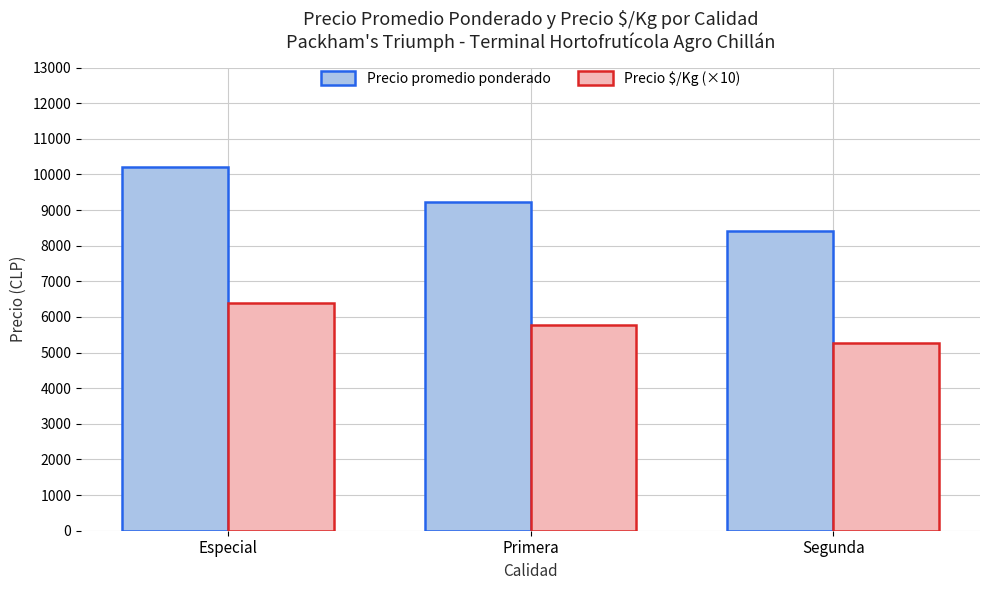

What is the spread (max minus min) of values at Especial?

3829